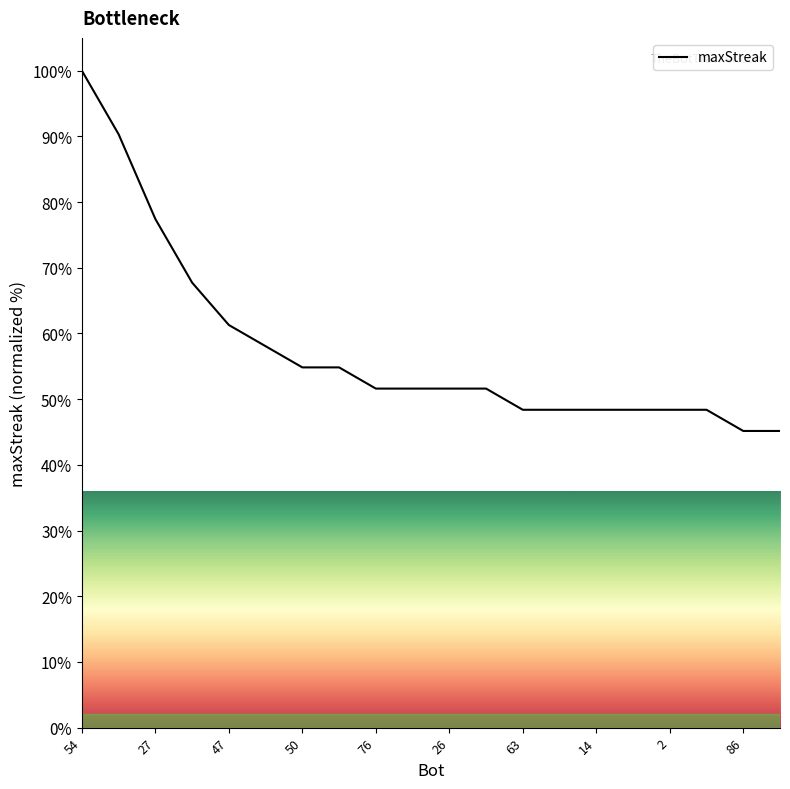

What is the difference between the maximum and minimum values?

54.8